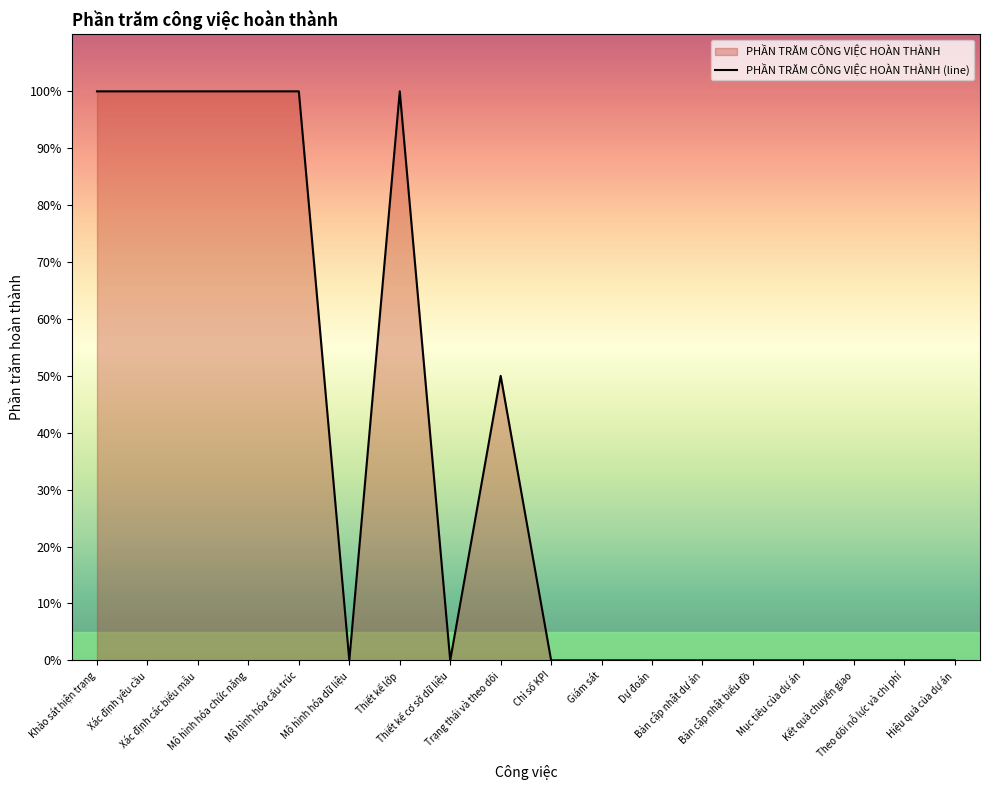

What is the sum of the values at Khảo sát hiện trạng and Chỉ số KPI?

1.0